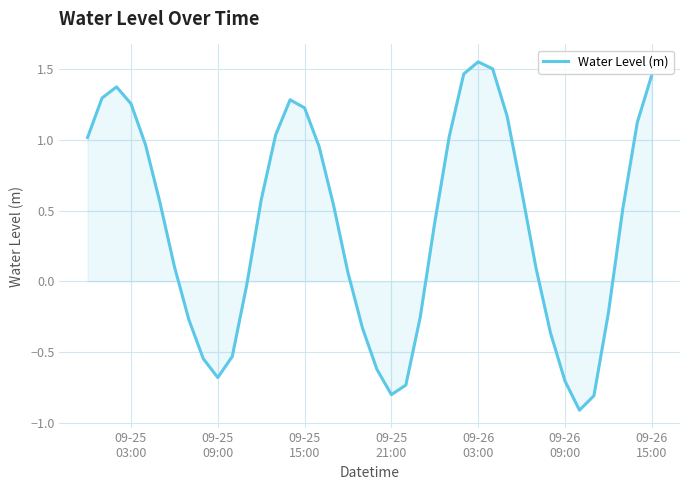

What is the difference between the maximum and minimum values?

2.5